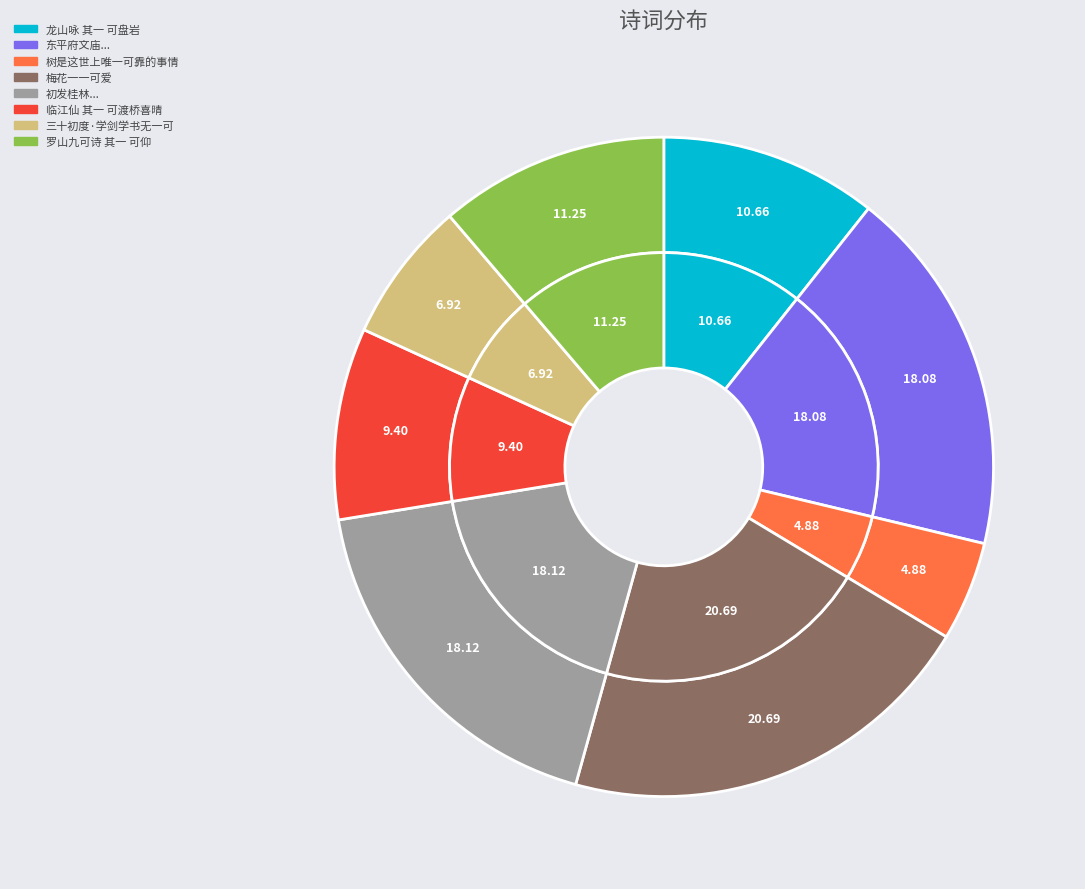

To the nearest percent, what is the combined percentage of 初发桂林有出岭之喜但病馀便觉登顿至灵川疲甚自叹羸躯乃无一可偶陆融州有使来书此寄之 and 梅花一一可爱?

39%